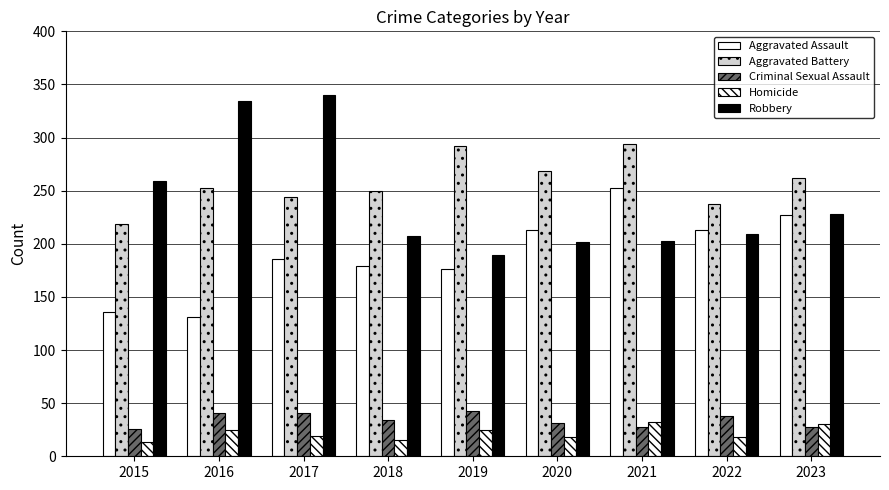

At which label does Aggravated Assault reach its peak?

2021